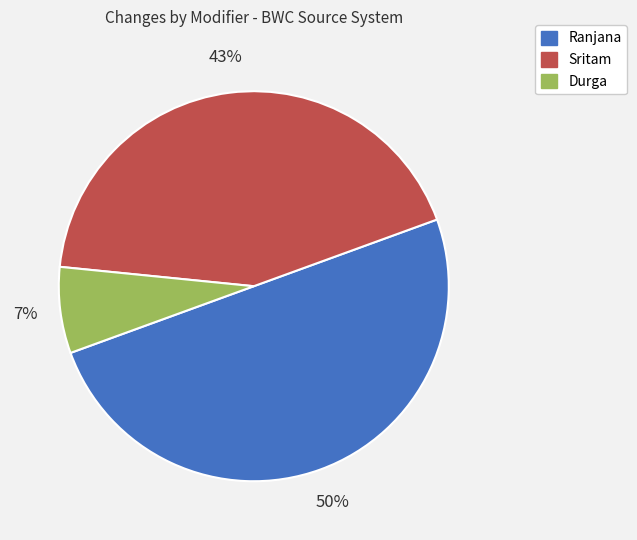

To the nearest percent, what is the difference between the largest and smallest slice percentages?

43%